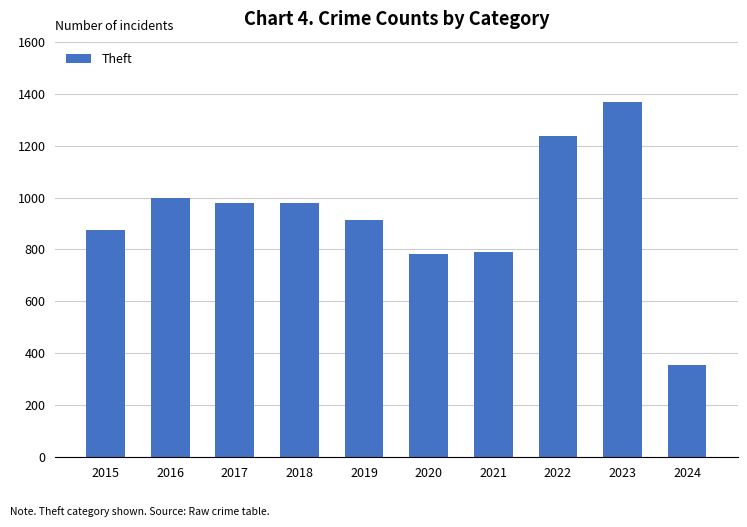

How many series are shown in this chart?

1